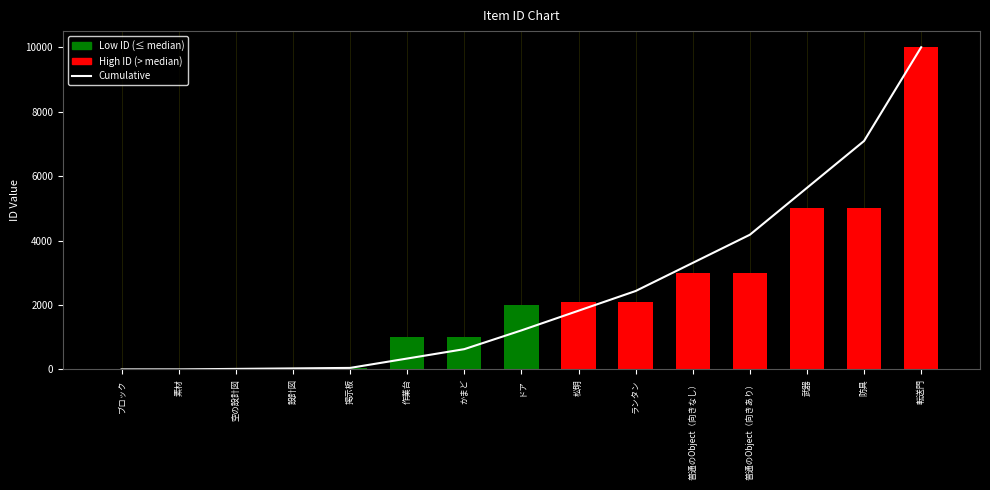

At which label does col_0 first exceed 2000?

松明